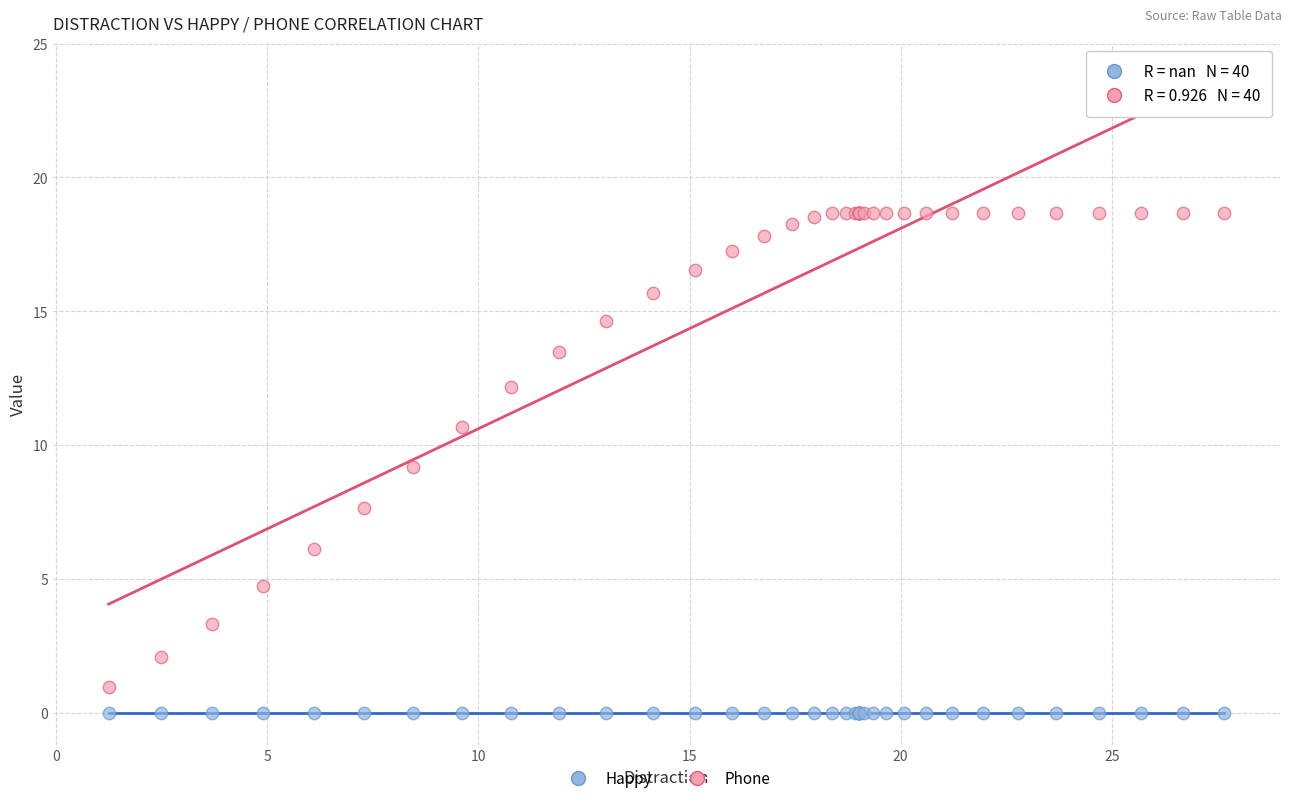

Which series contains the highest Y value?

Phone